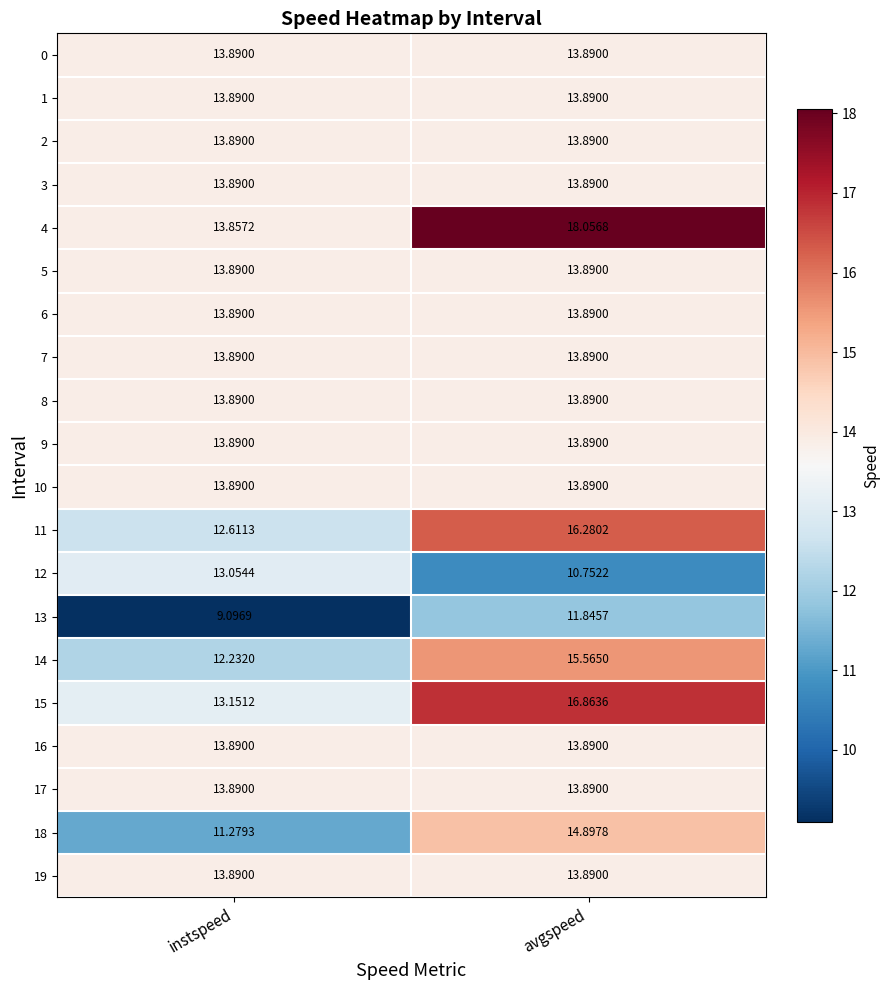

What is the maximum value shown in the chart?

18.1